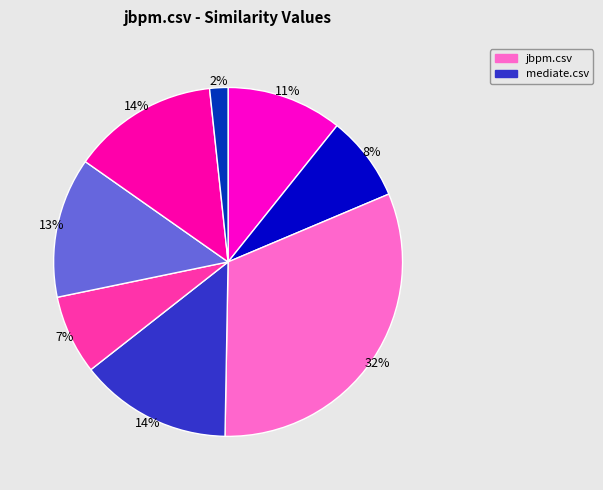

How many slices are in this pie chart?

8